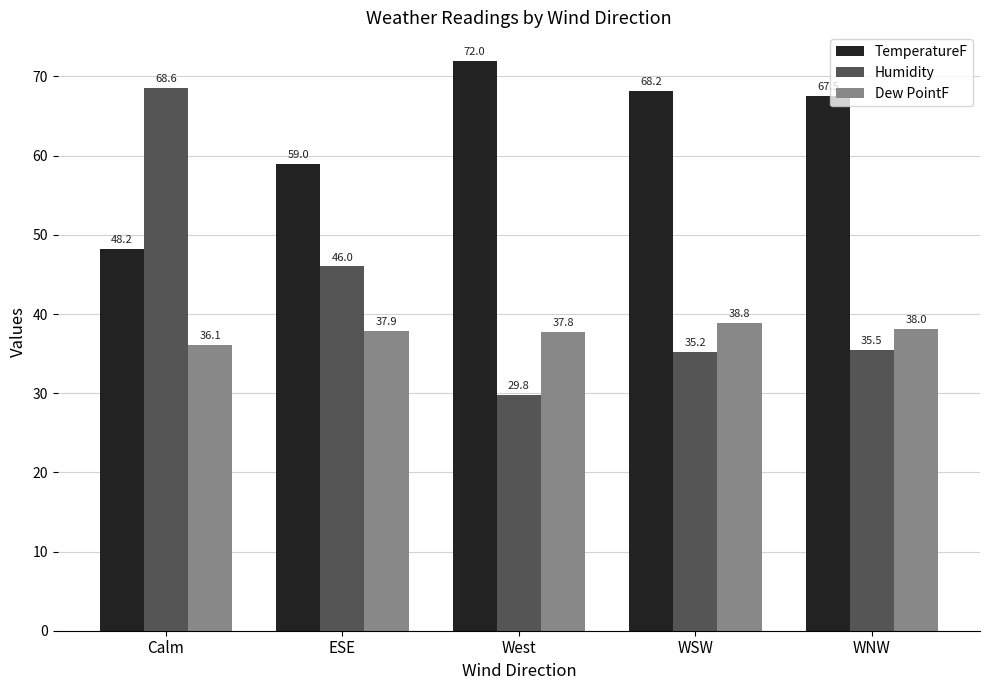

At which label is Humidity closest to 49?

ESE